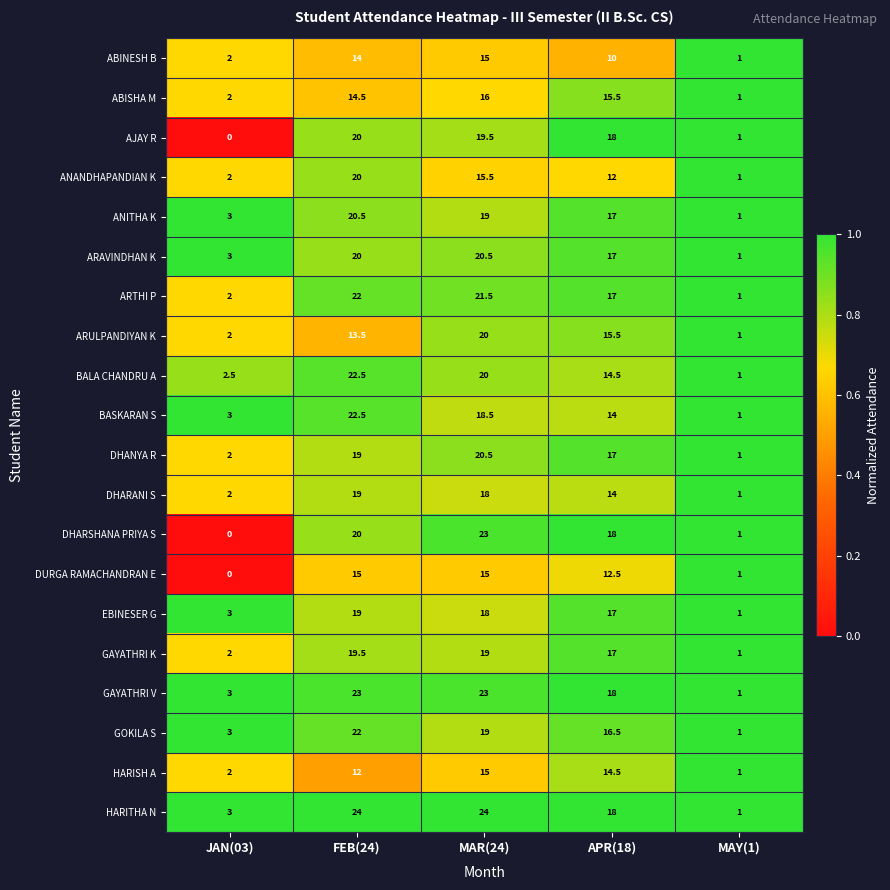

At how many categories does at least one series exceed 15?

3